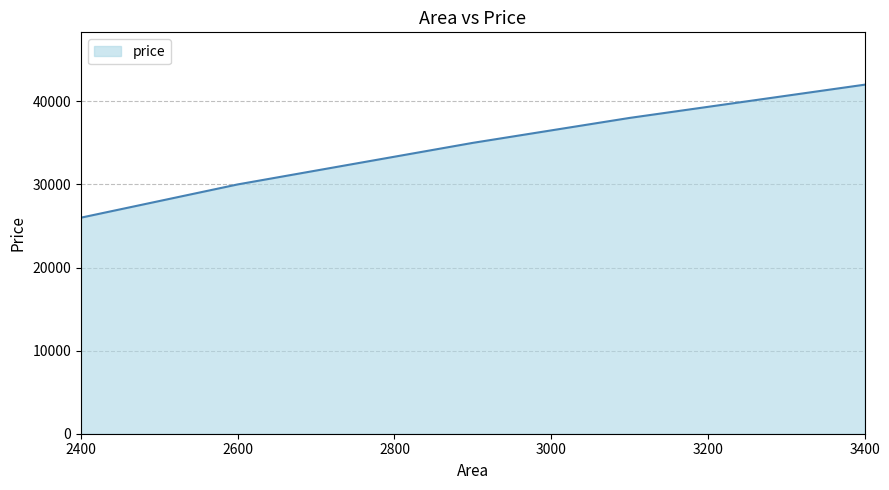

True or false: there are more than 0 points higher than both neighbors.

False